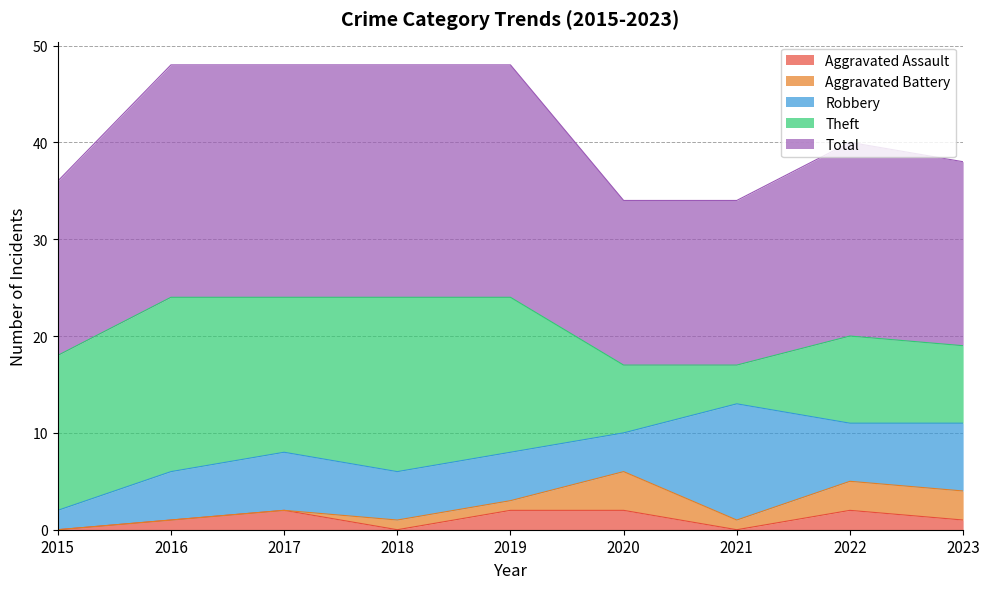

How many positive values does the Aggravated Battery series have?

6